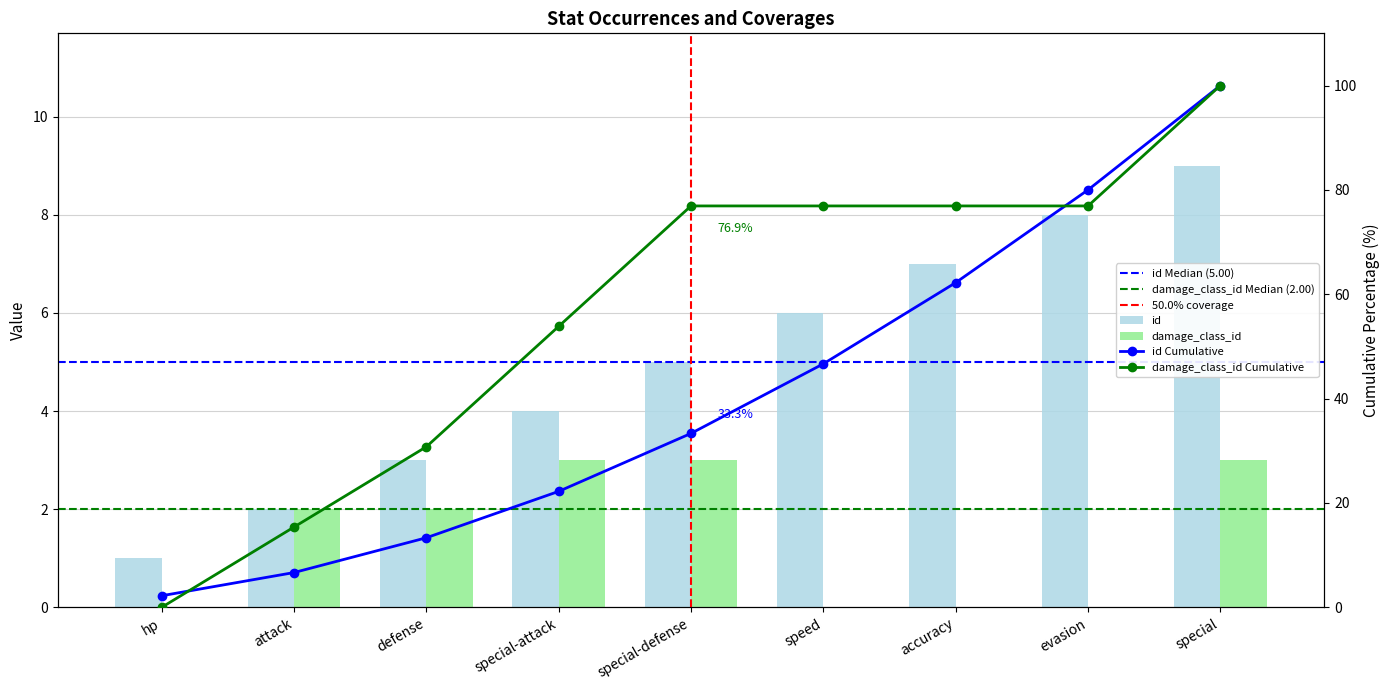

What is the label of the 4th bar from the right?

speed